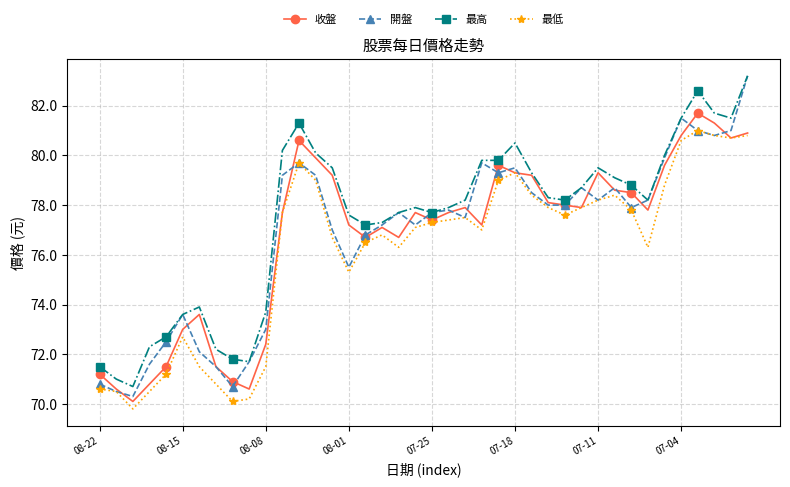

What is the minimum value shown in the chart?

69.8